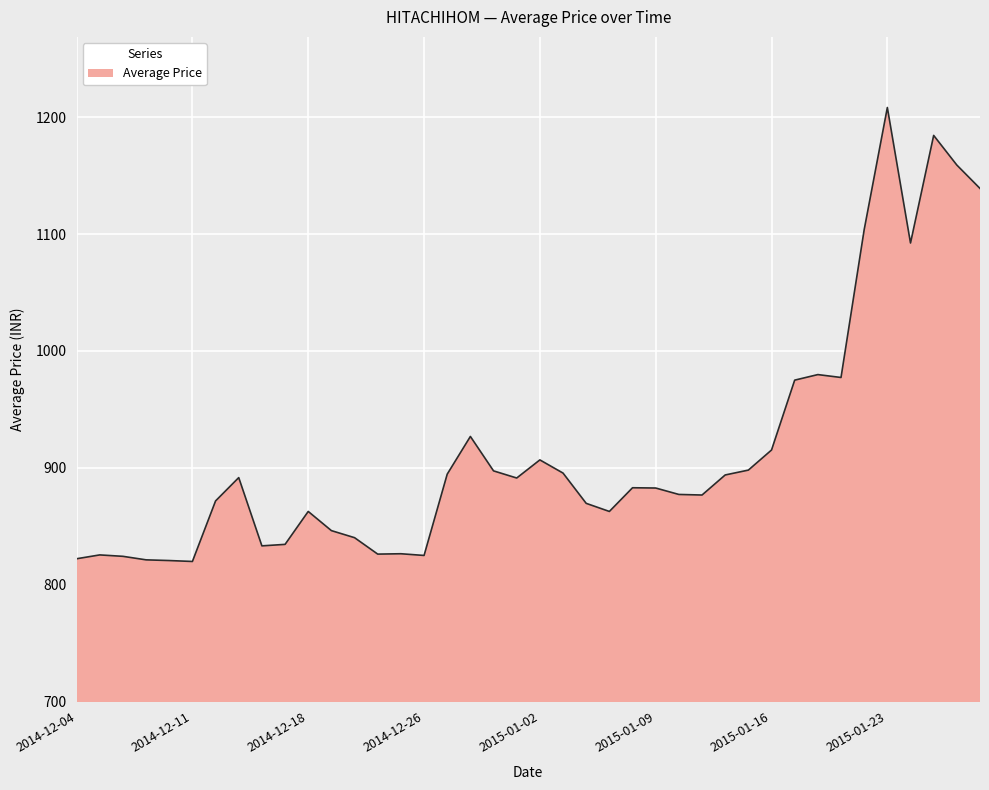

What is the maximum value shown in the chart?

1208.3